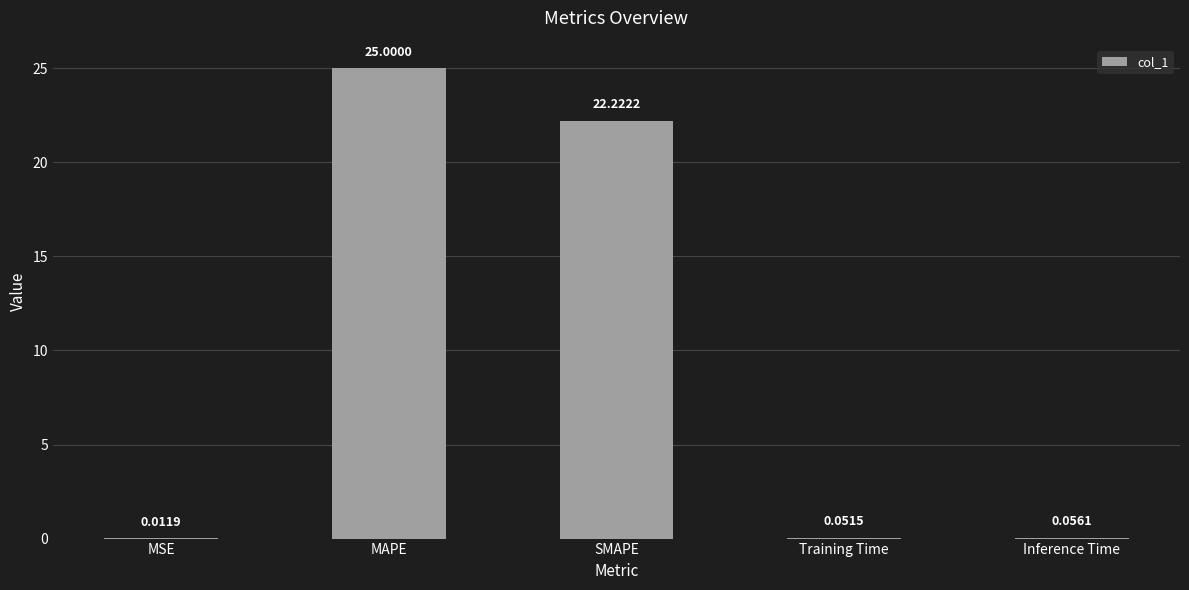

Which has a higher value, MSE or SMAPE?

SMAPE